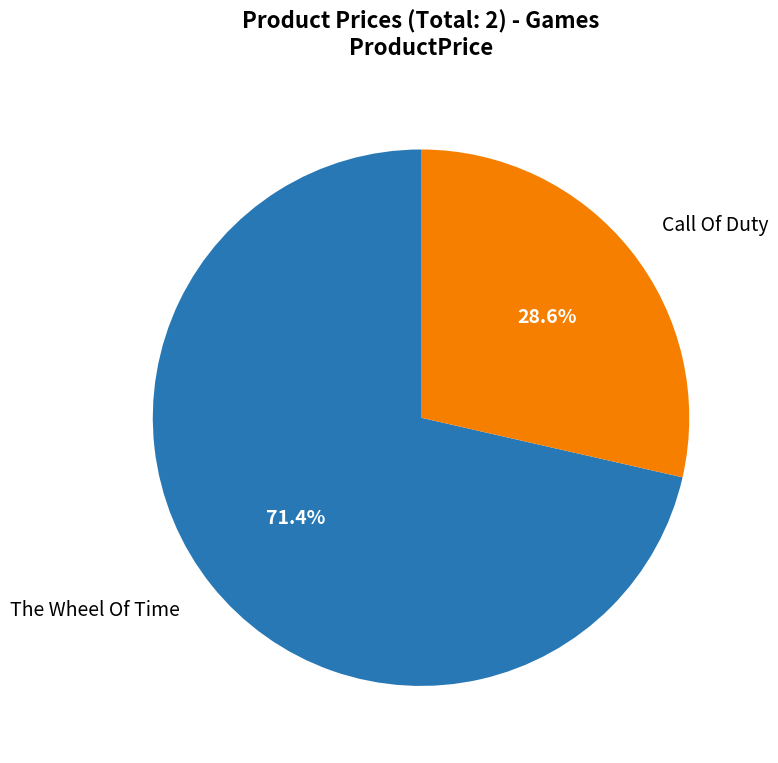

To the nearest percent, what is the difference between the largest and smallest slice percentages?

43%